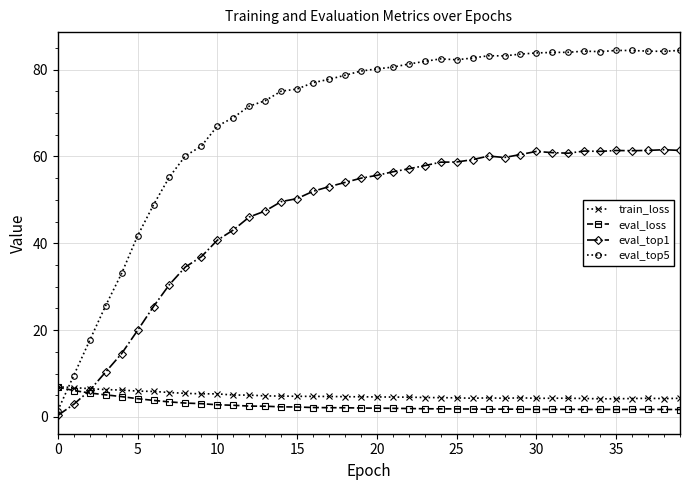

True or false: eval_loss has more than 0 interior local peaks.

True